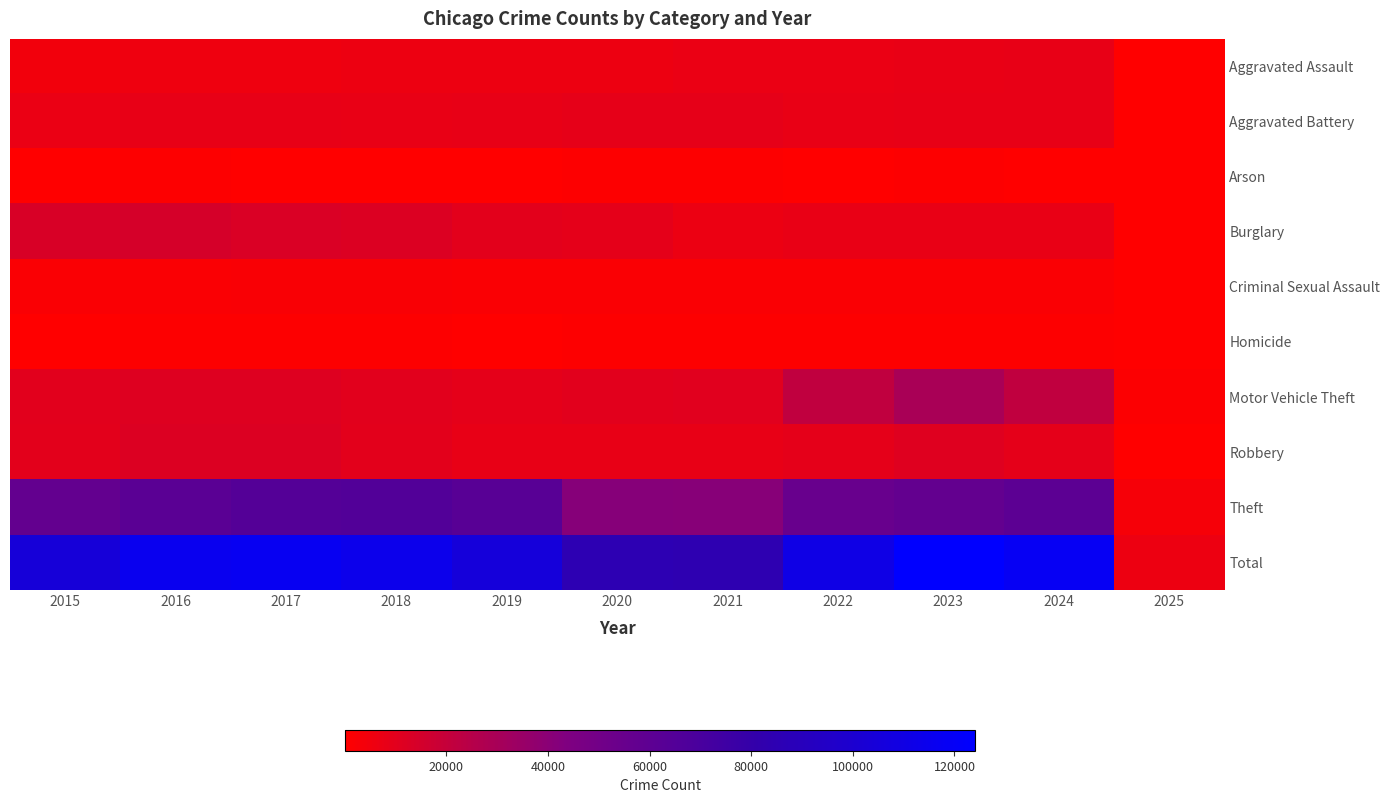

Reading right to left, what are all the values shown in this chart?

Aggravated Assault: 2025=365	2024=7899	2023=7711	2022=7280	2021=7242	2020=6265	2019=5841	2018=6002	2017=5793	2016=5713	2015=4480
Aggravated Battery: 2025=391	2024=8182	2023=8077	2022=7493	2021=8346	2020=8321	2019=7858	2018=7735	2017=7845	2016=8085	2015=7019
Arson: 2025=24	2024=482	2023=513	2022=422	2021=530	2020=588	2019=376	2018=373	2017=444	2016=515	2015=448
Burglary: 2025=401	2024=7633	2023=7480	2022=7594	2021=6661	2020=8758	2019=9638	2018=11747	2017=13001	2016=14289	2015=13184
Criminal Sexual Assault: 2025=106	2024=1730	2023=1851	2022=1818	2021=1747	2020=1496	2019=1922	2018=2044	2017=1982	2016=1857	2015=1703
Homicide: 2025=26	2024=583	2023=628	2022=725	2021=804	2020=787	2019=499	2018=588	2017=672	2016=786	2015=496
Motor Vehicle Theft: 2025=1026	2024=21655	2023=29254	2022=21466	2021=10605	2020=9959	2019=8978	2018=9985	2017=11380	2016=11285	2015=10068
Robbery: 2025=467	2024=9133	2023=11053	2022=8964	2021=7920	2020=7855	2019=7995	2018=9681	2017=11880	2016=11960	2015=9638
Theft: 2025=3287	2024=60950	2023=57470	2022=54891	2021=40819	2020=41345	2019=62497	2018=65290	2017=64386	2016=61623	2015=57352
Total: 2025=6093	2024=118247	2023=124037	2022=110653	2021=84674	2020=85374	2019=105604	2018=113445	2017=117383	2016=116113	2015=104388